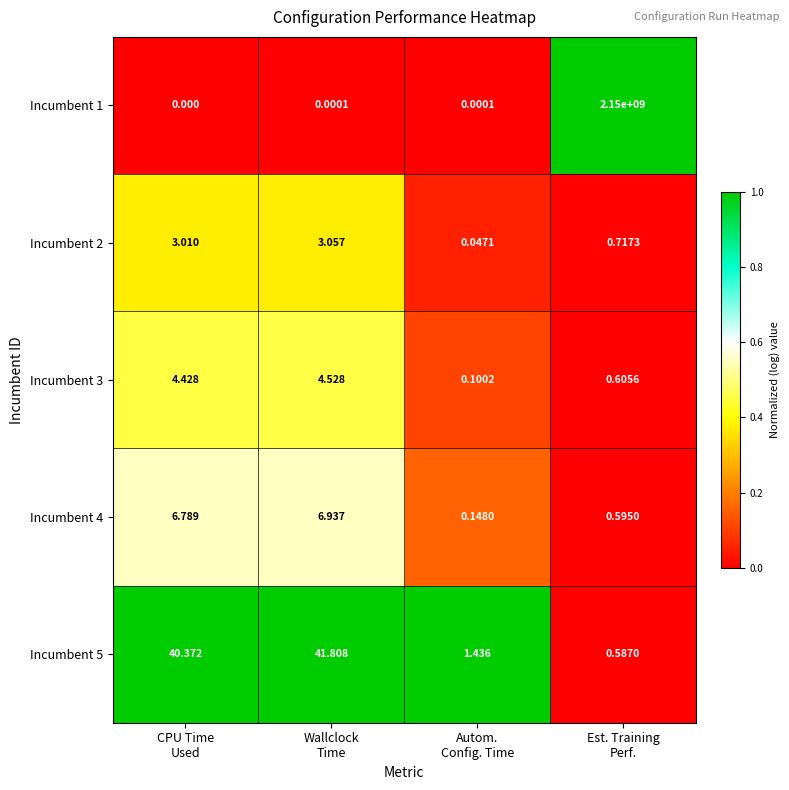

Count the number of categories in the chart.

4